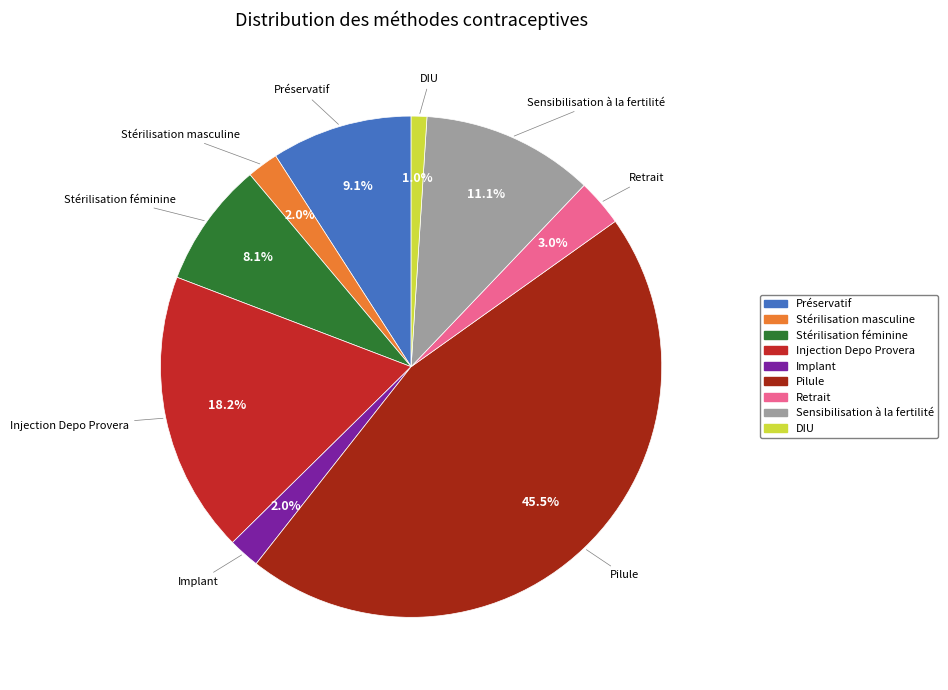

Combined, do Préservatif and DIU account for over 50%?

No